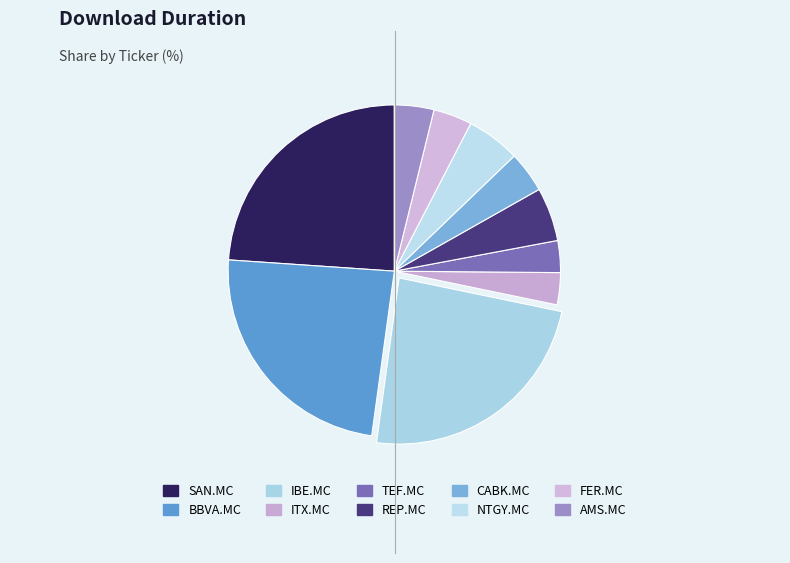

How many segments does this pie chart have?

10